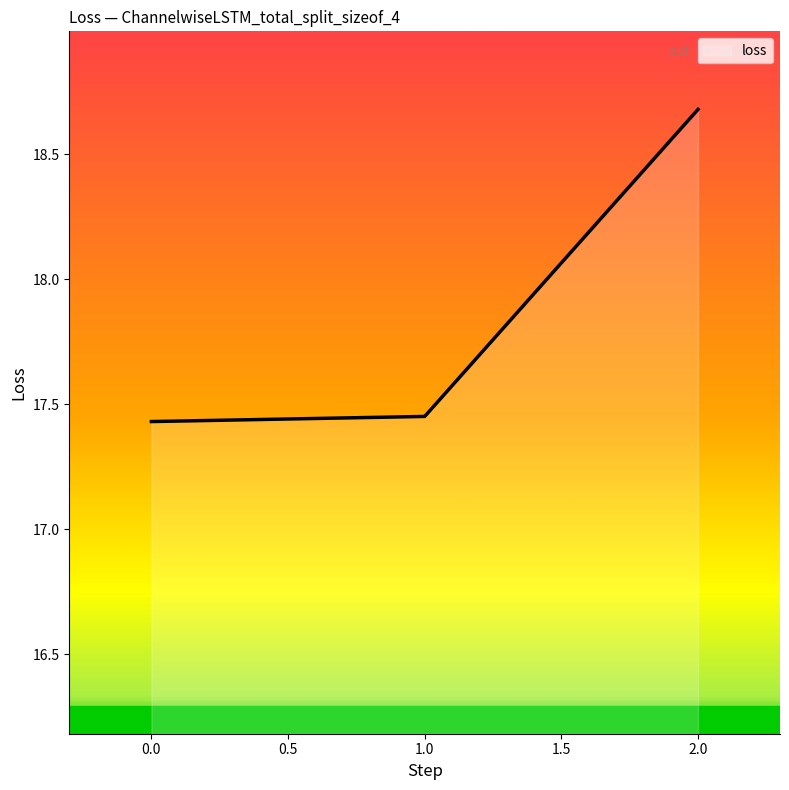

The chart shows a value of 10.1 at 0.0. True or false?

False